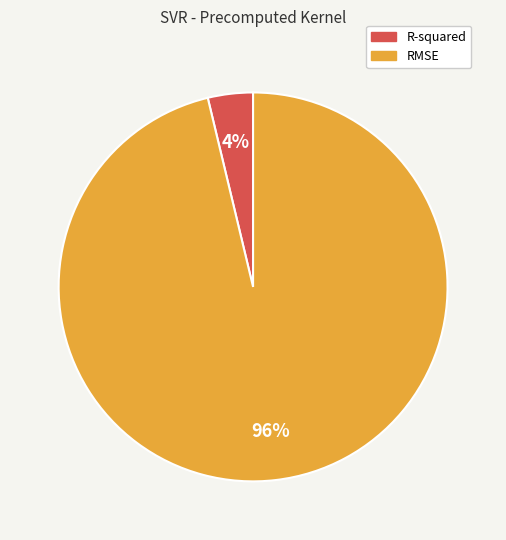

Which category has the smallest portion of the pie?

R-squared